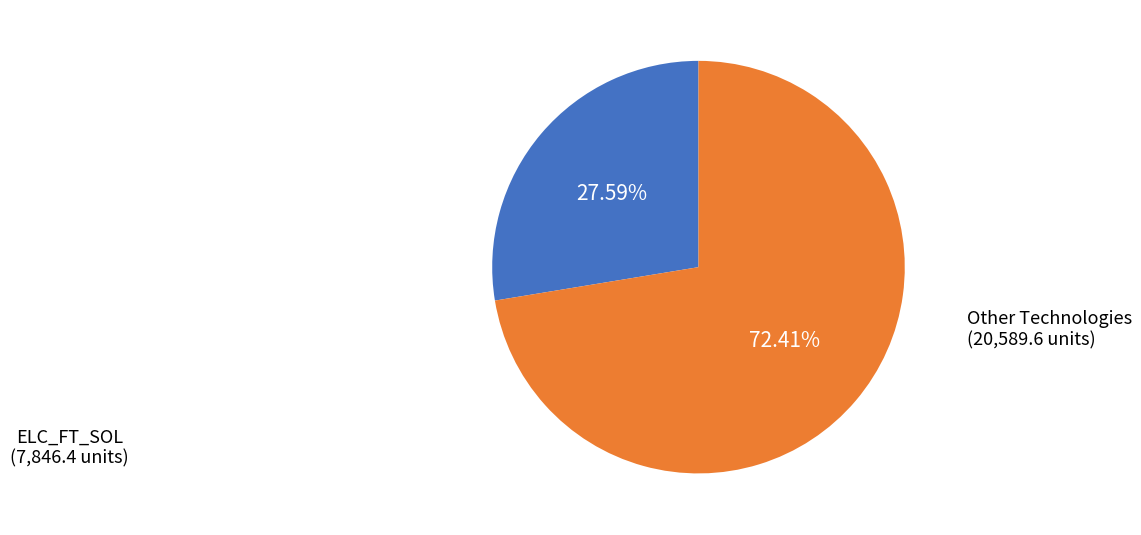

Does any single category account for the majority?

Yes